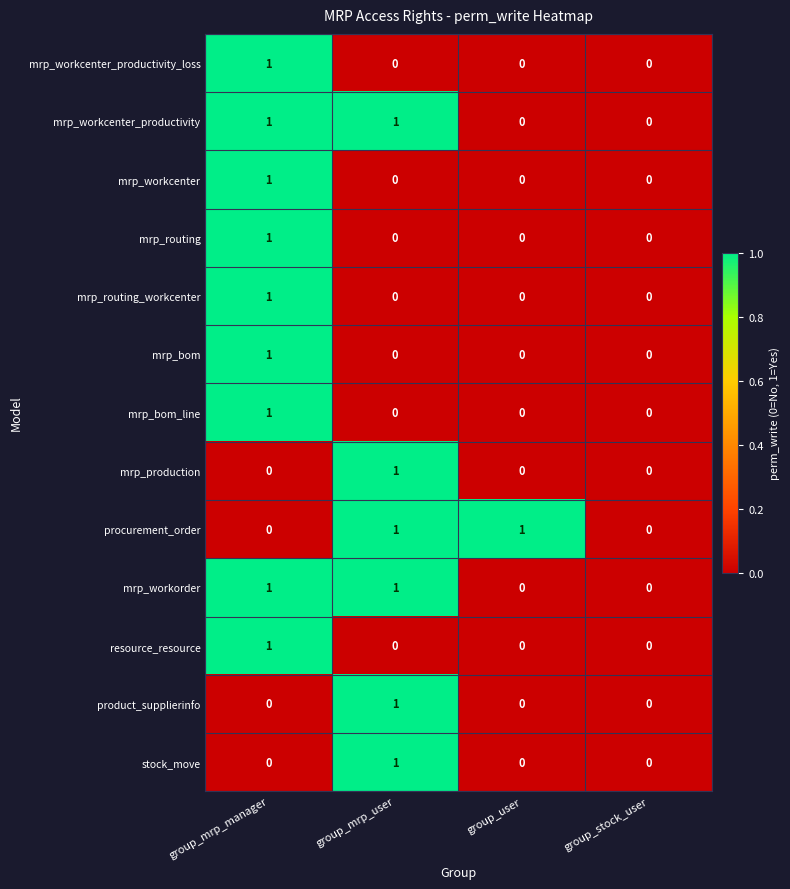

Is the value of mrp_workcenter_productivity at group_mrp_user greater than the value of mrp_routing at group_mrp_user?

Yes